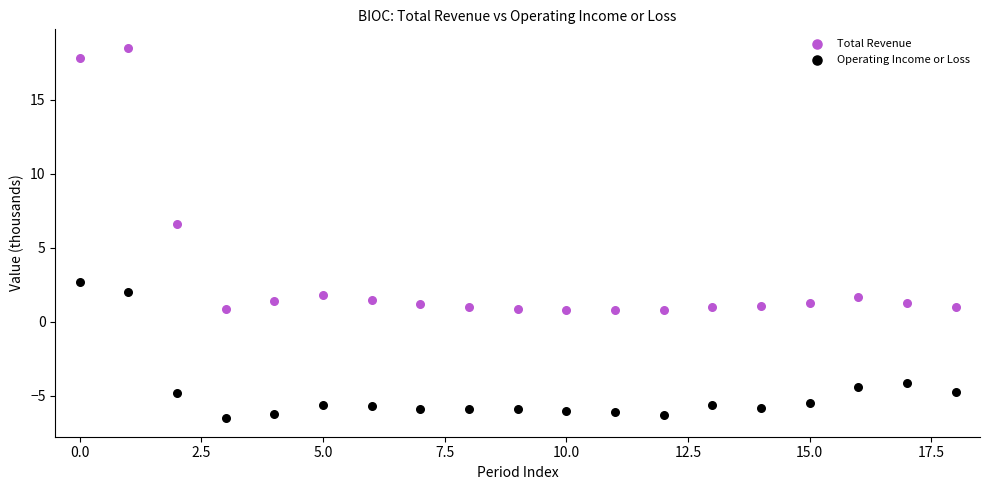

Across all series, what Y value is closest to 6?

6.6